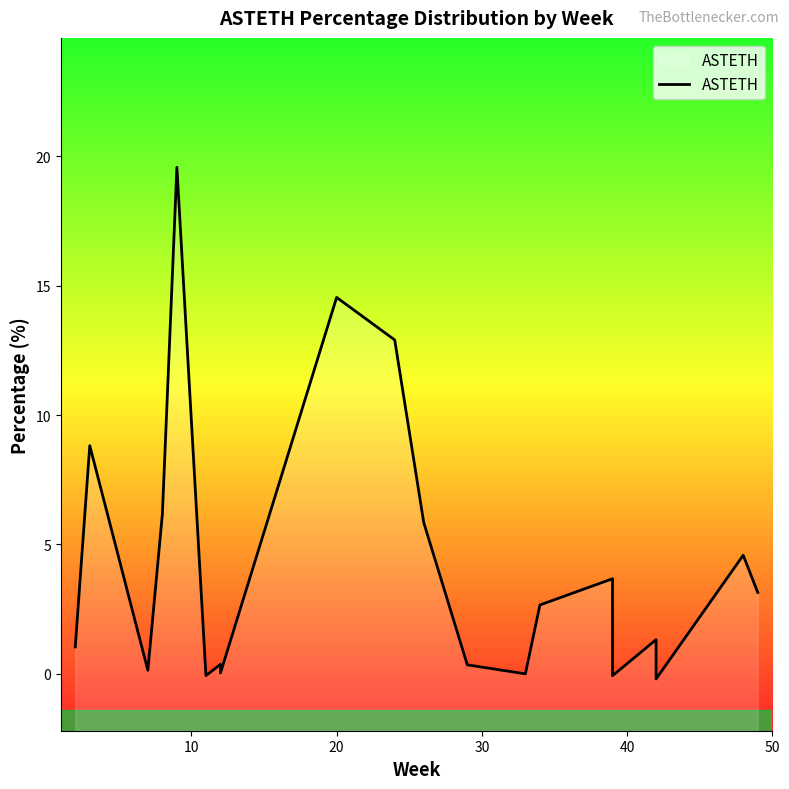

The value at 14 is 2.6. True or false?

False